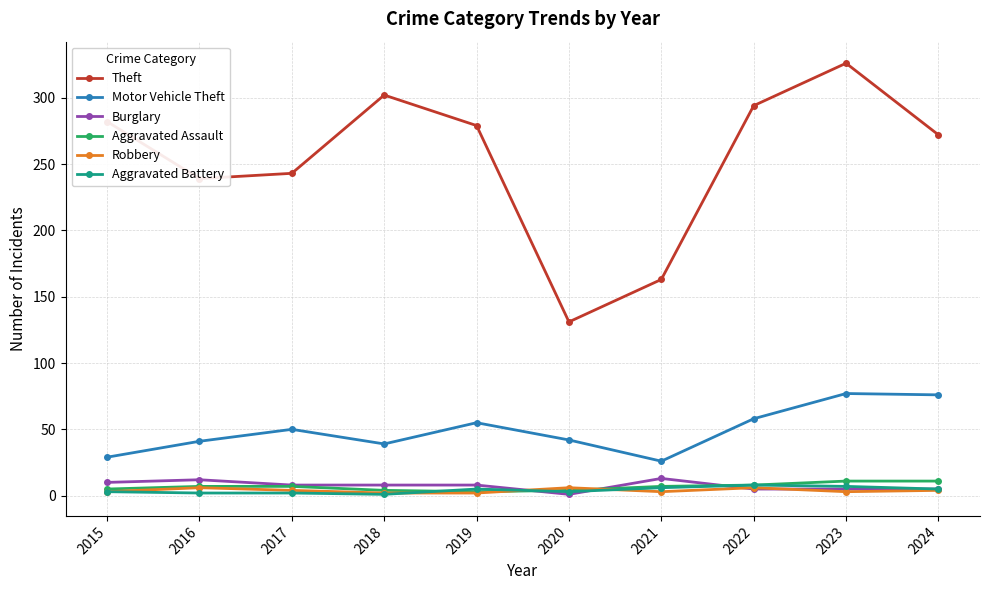

True or false: Motor Vehicle Theft has a value of 39 at 2018.

True